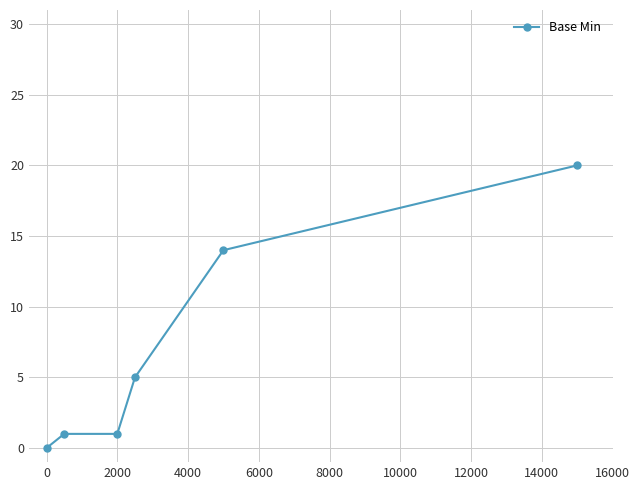

How many lines are shown in the chart?

1